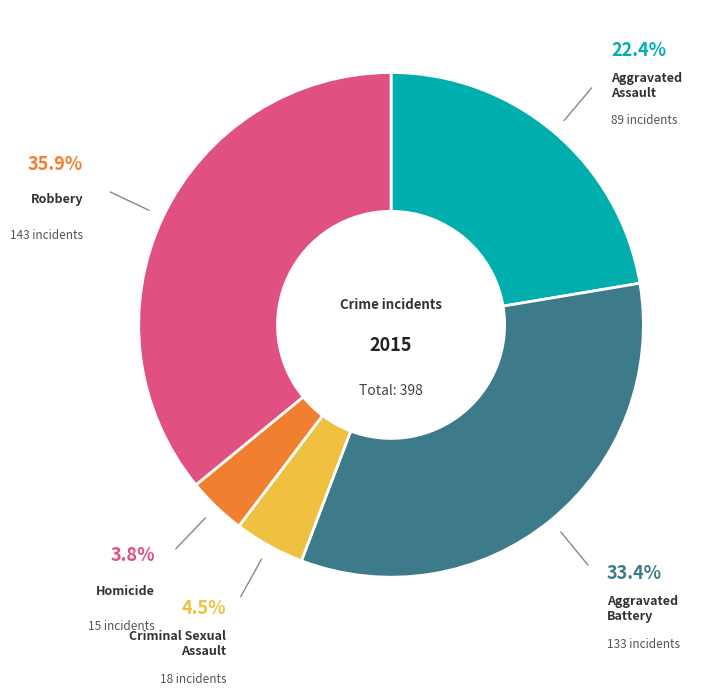

Rank the categories by value from highest to lowest.

Robbery, Aggravated Battery, Aggravated Assault, Criminal Sexual Assault, Homicide